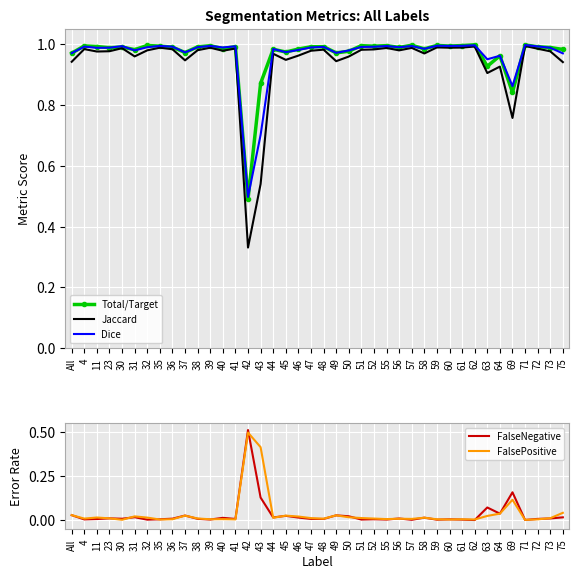

What is the minimum value for Total/Target?

0.5